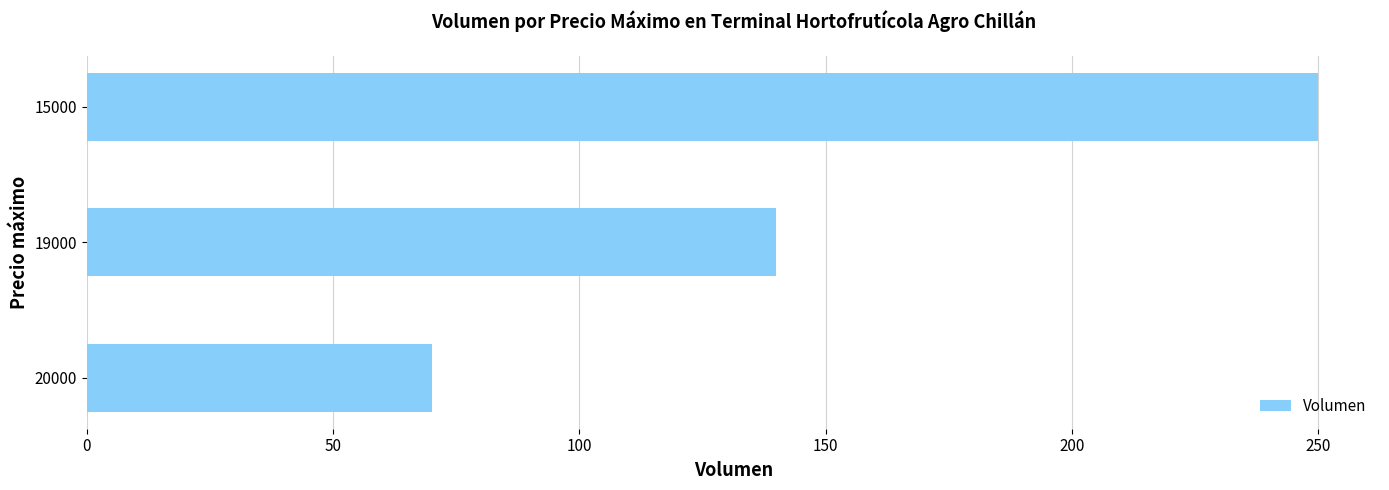

Rank the categories by value from lowest to highest.

20000, 19000, 15000